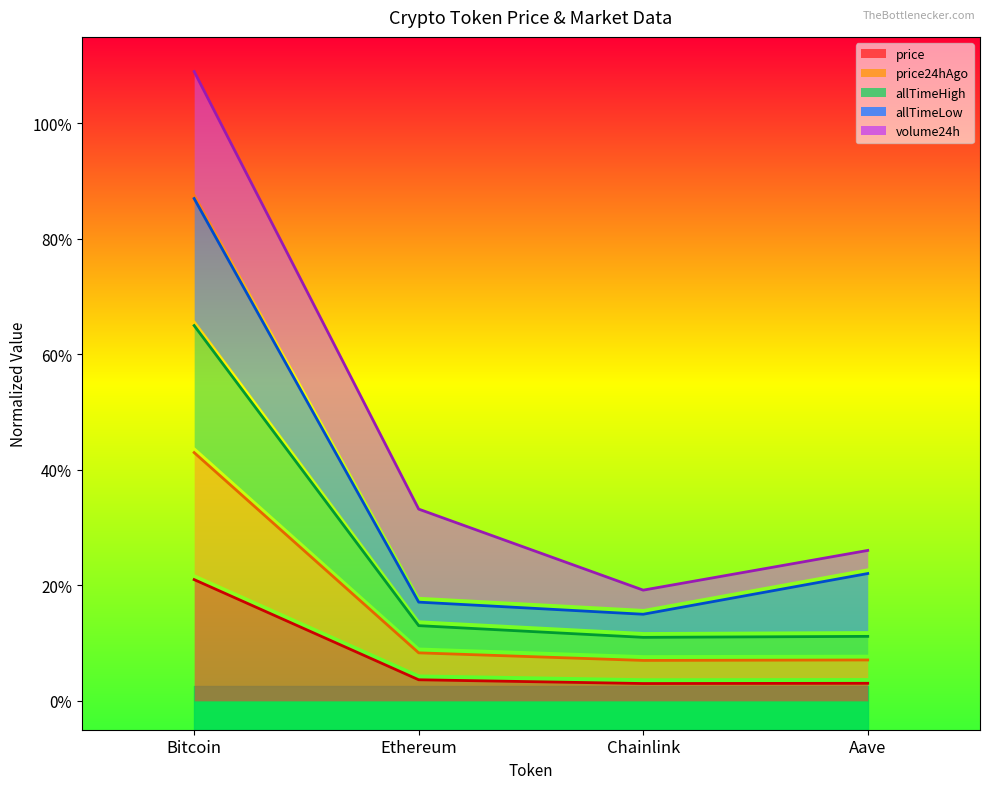

At which label is allTimeHigh closest to 0?

Chainlink